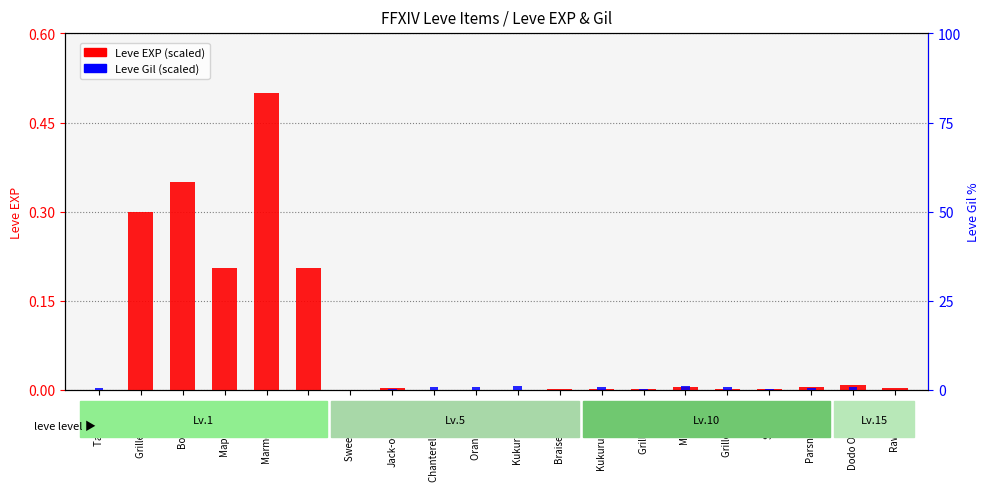

What is the label of the 14th bar from the right?

Sweet Cream